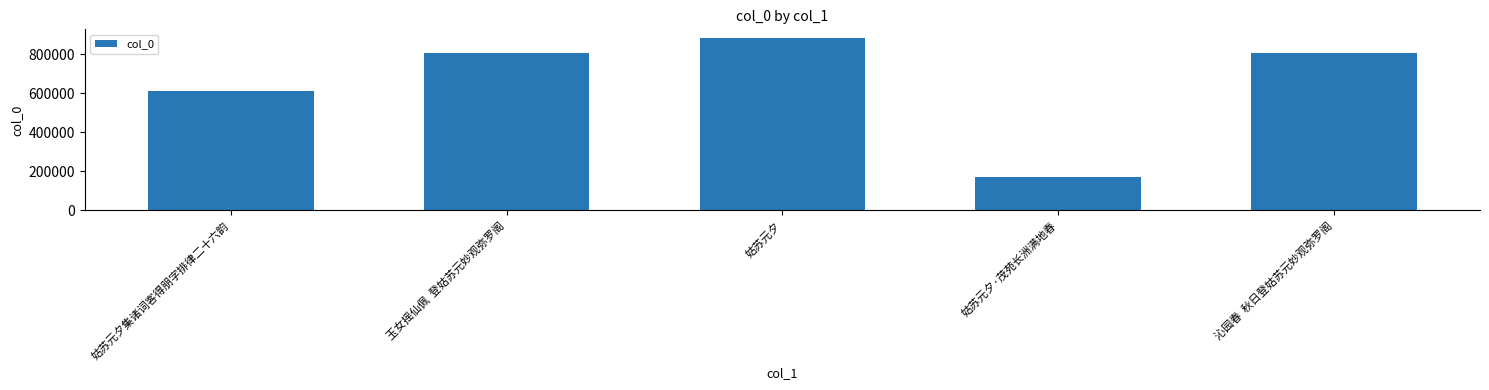

Approximately how many times larger is the value at 姑苏元夕集诸词客得朋字排律二十六韵 compared to 沁园春  秋日登姑苏元妙观弥罗阁?

0.8